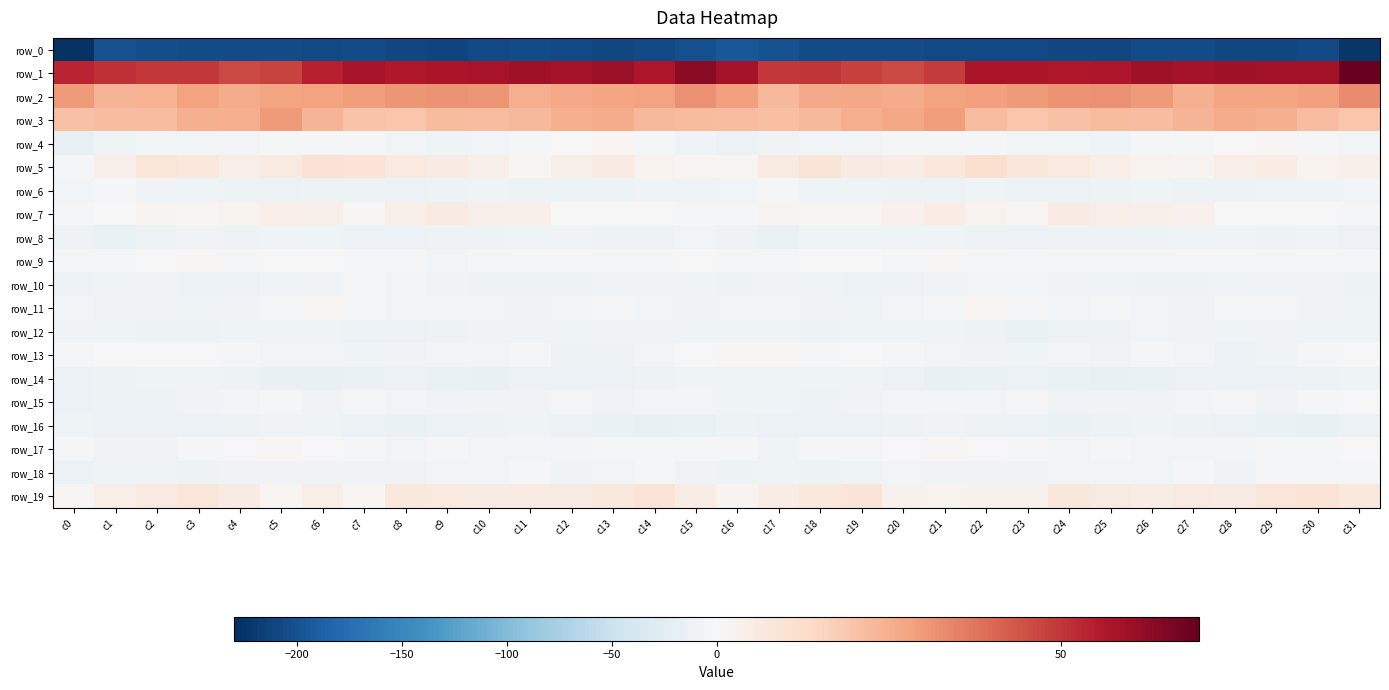

How many distinct data groups are displayed?

20